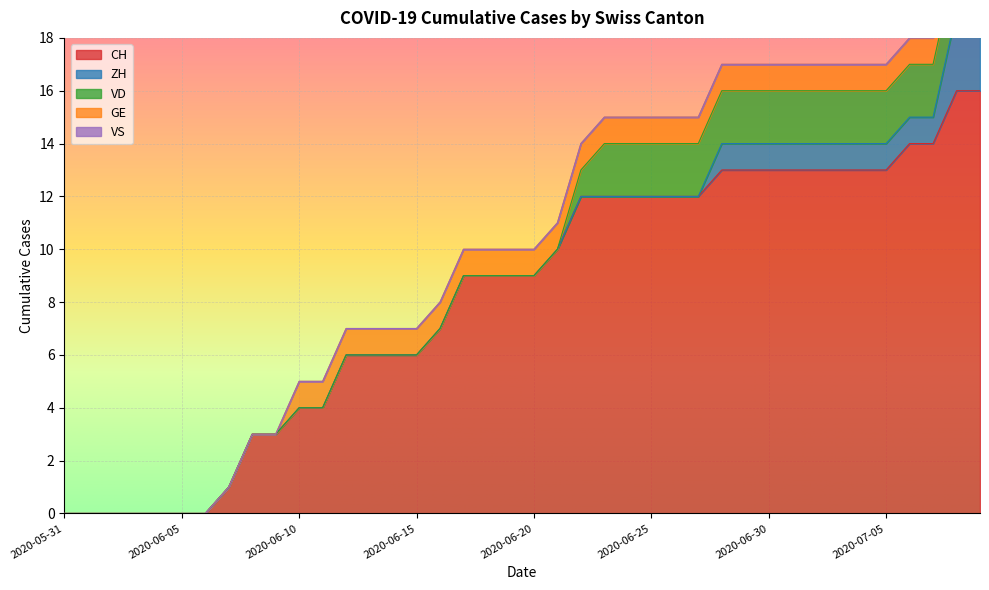

Which series has the widest spread of values?

CH